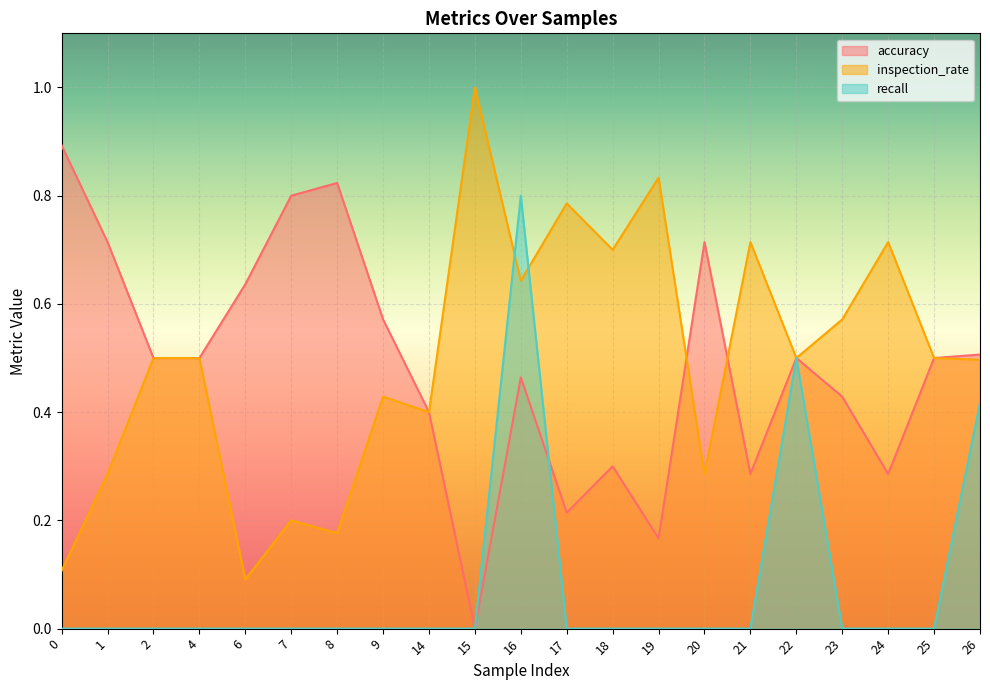

Read the accuracy value at 24.

0.3